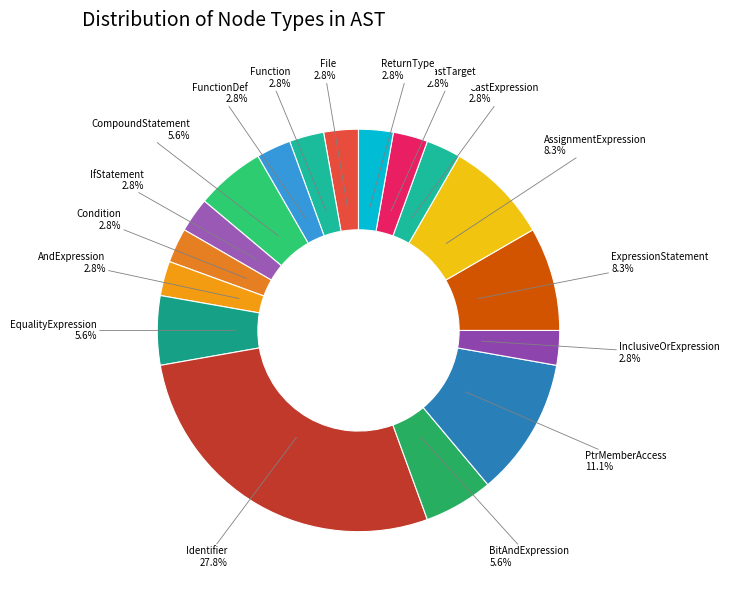

What portion of the pie excludes ReturnType?

97.2%